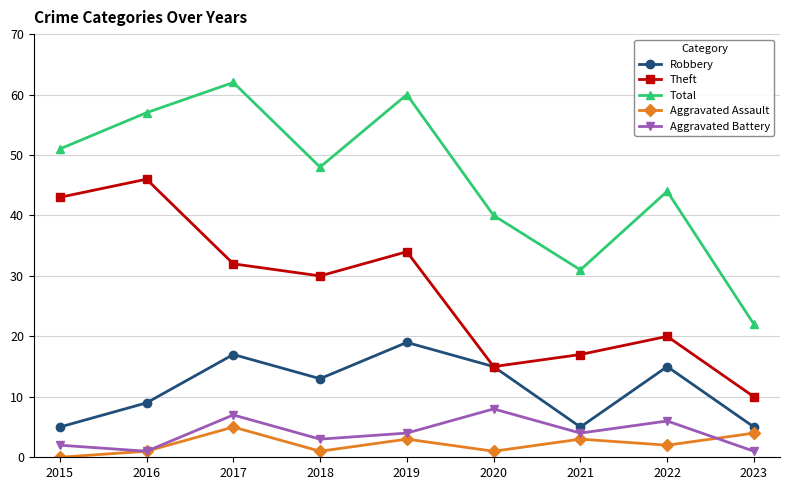

What is the total value across all series at 2016?

114